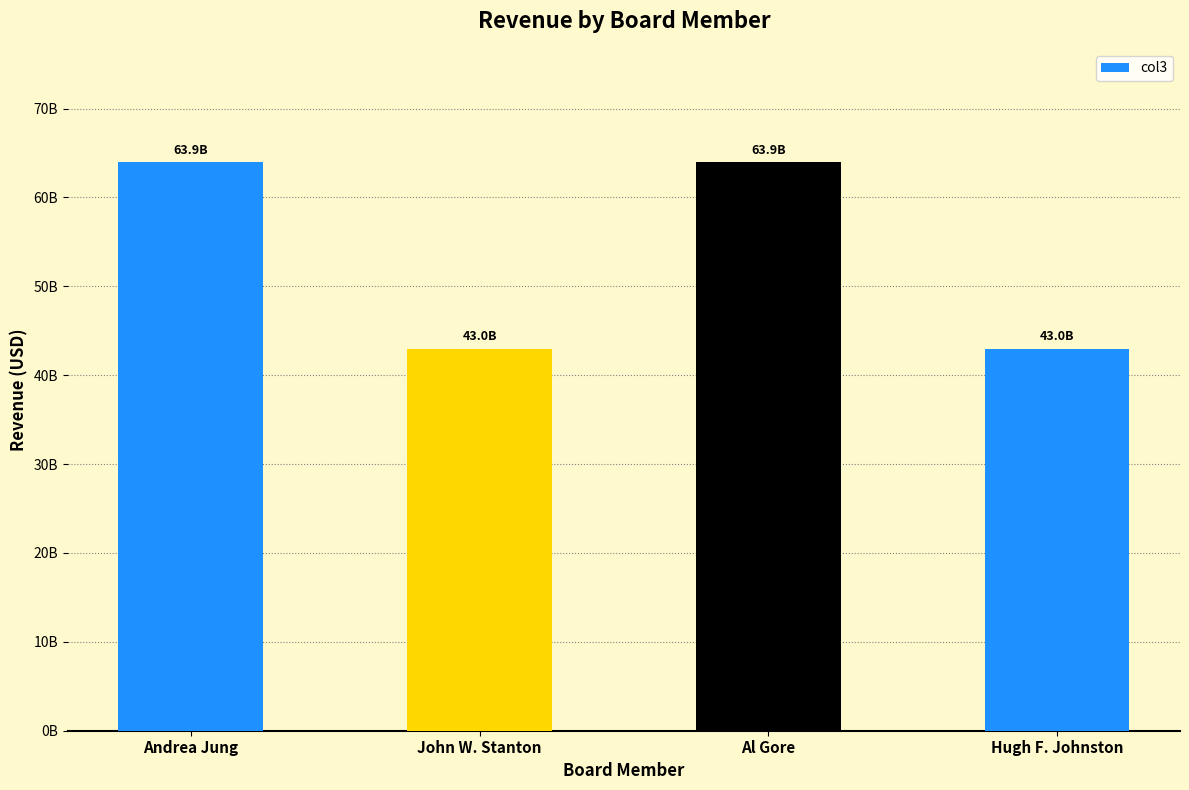

What is the sum of the values at Al Gore and John W. Stanton?

106889000000